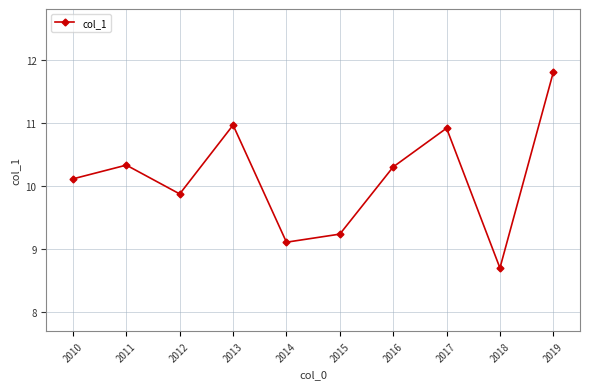

Reading right to left, extract all data points from this chart.

2019=11.8	2018=8.7	2017=10.9	2016=10.3	2015=9.2	2014=9.1	2013=11.0	2012=9.9	2011=10.3	2010=10.1